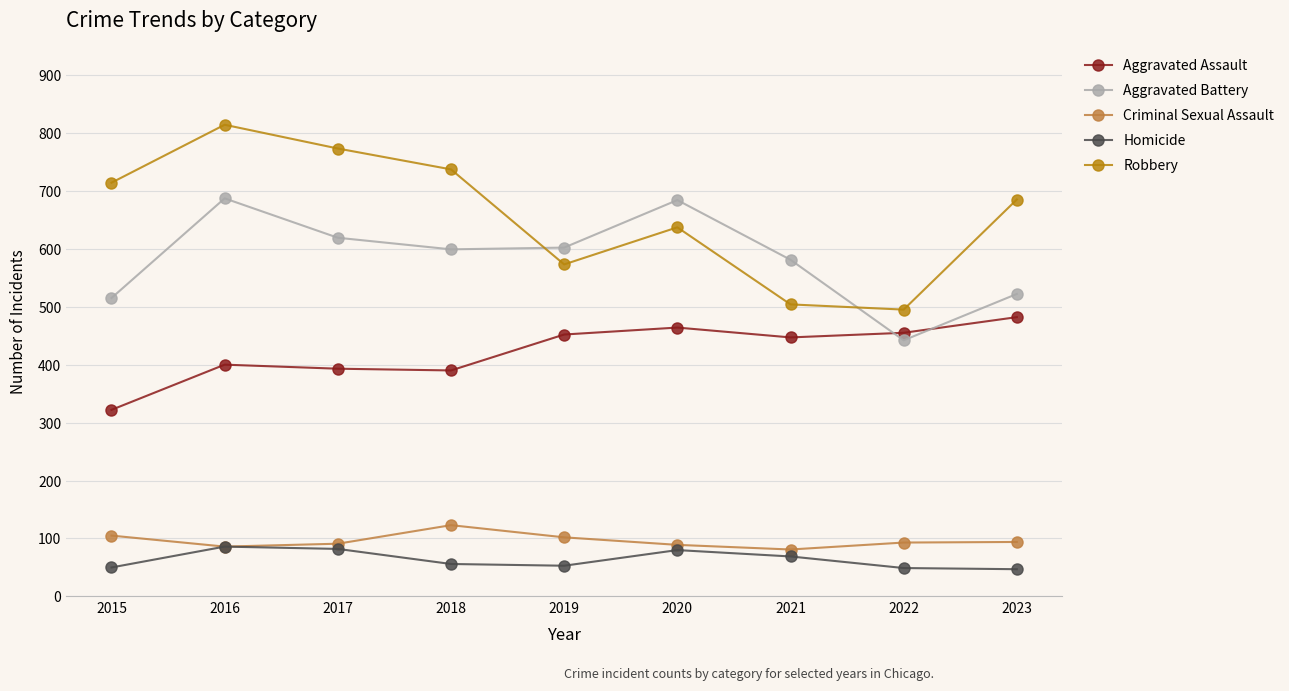

At how many categories does at least one series exceed 386?

9